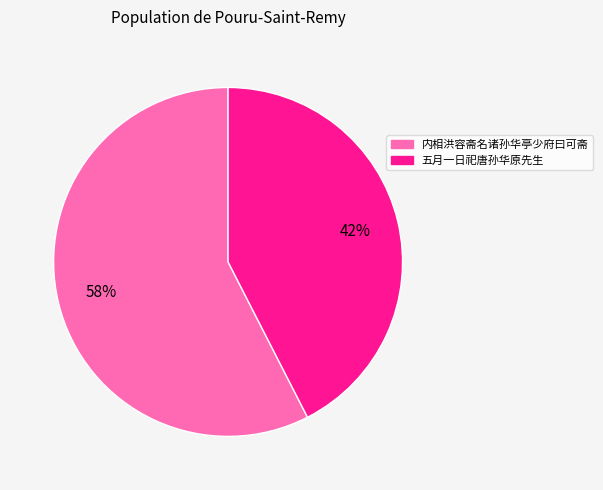

To the nearest percent, what percentage of the pie is 内相洪容斋名诸孙华亭少府曰可斋?

58%